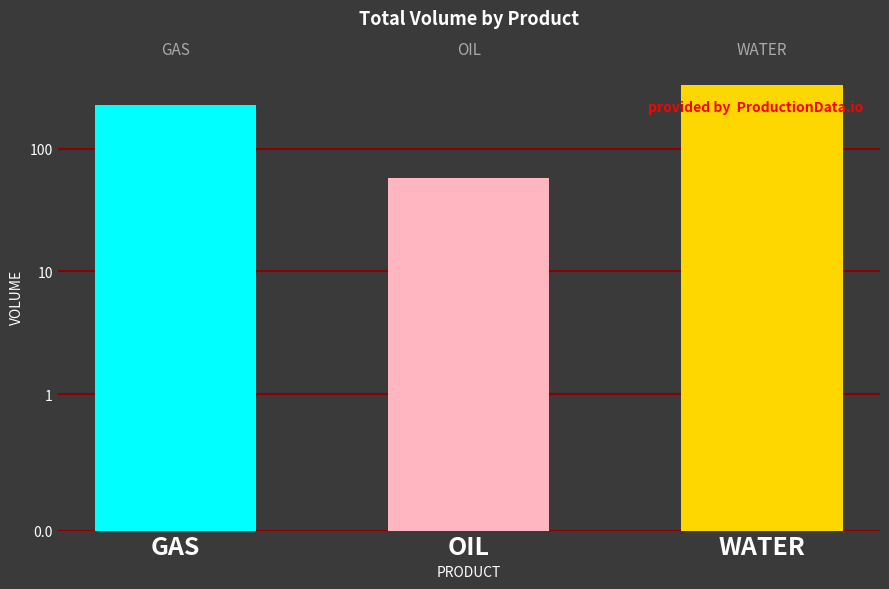

At which label does the data first exceed 226?

GAS